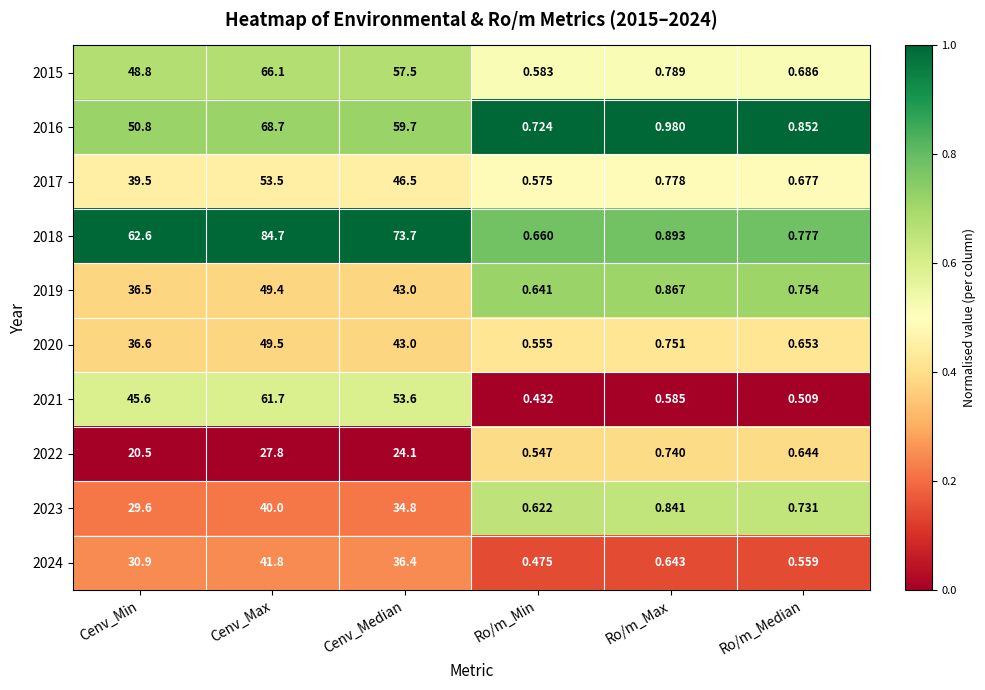

What is the spread (max minus min) of values at Cenv_Median?

49.6